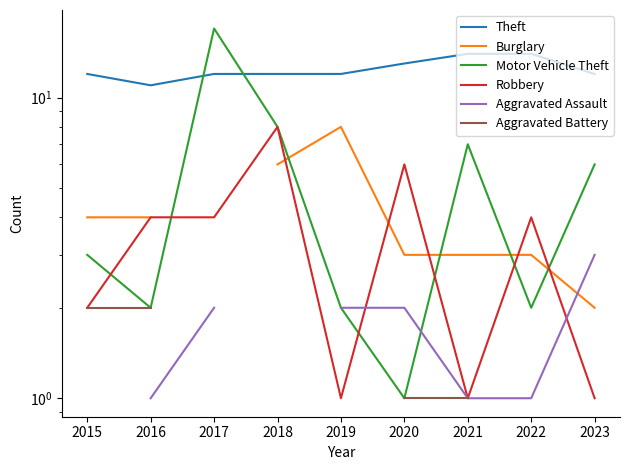

What is the sum of the Theft values at 2019 and 2015?

24.0